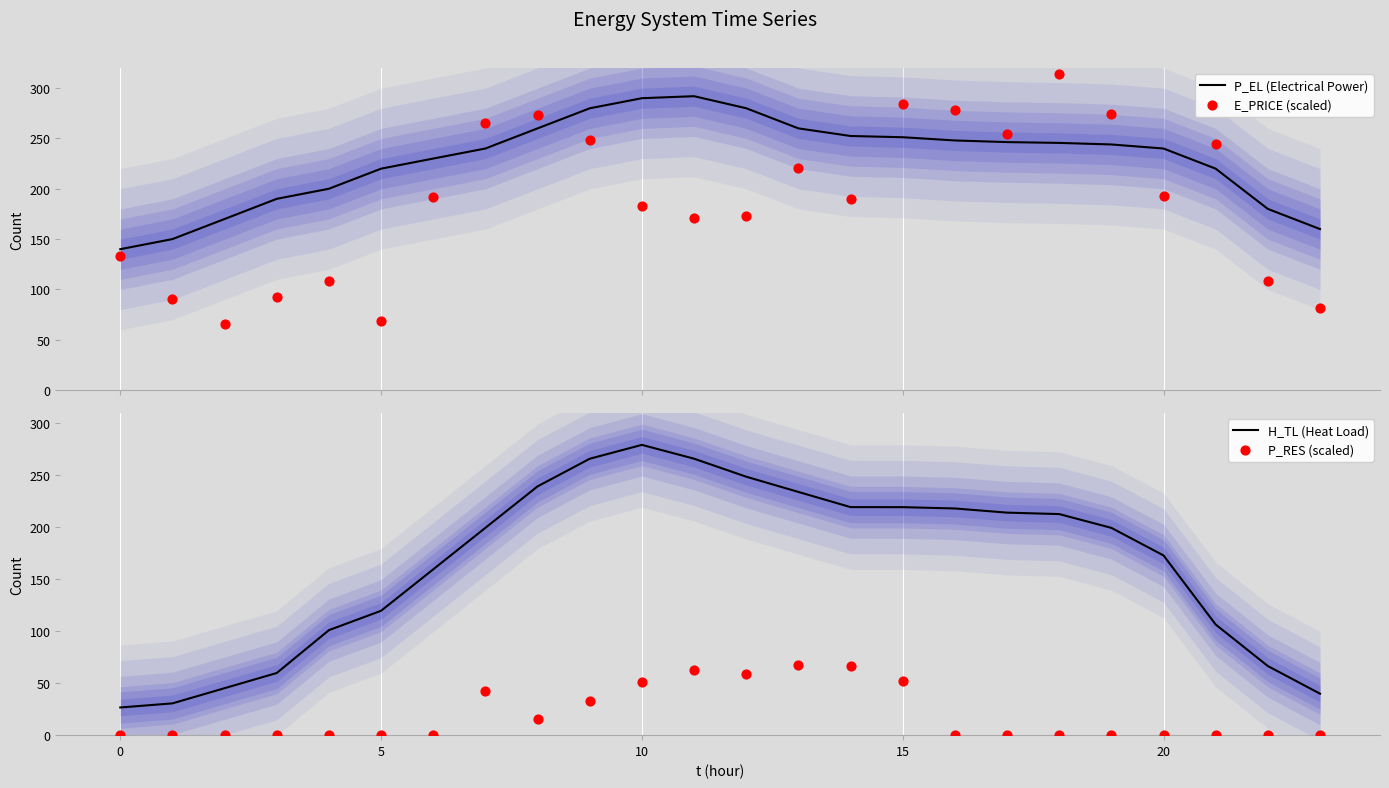

Which series contains the lowest Y value?

P_RES (scaled)